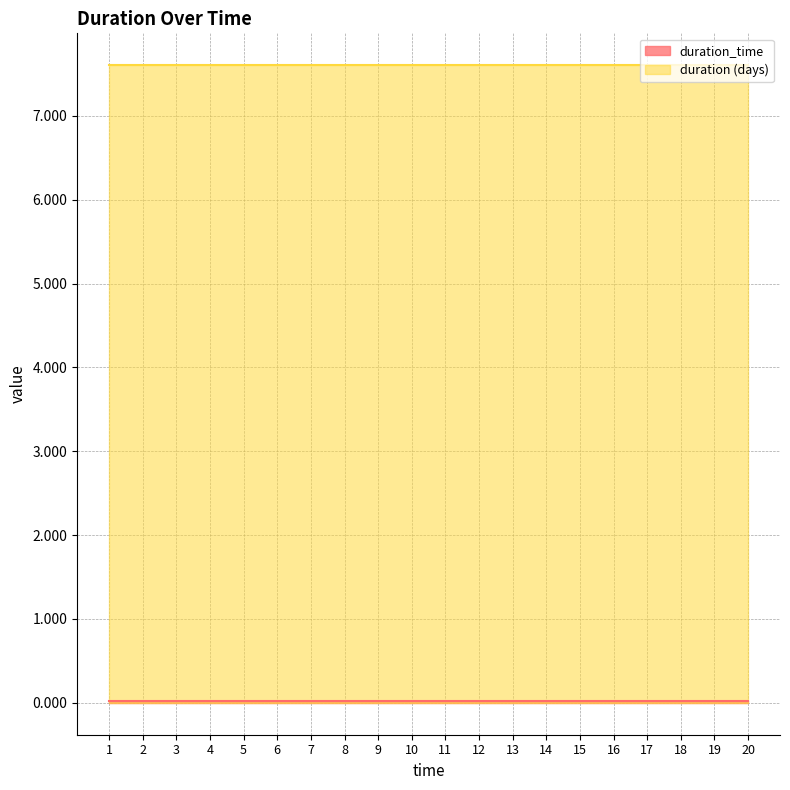

Reading left to right, list all the values displayed in this chart.

duration_time: 1=0.0	2=0.0	3=0.0	4=0.0	5=0.0	6=0.0	7=0.0	8=0.0	9=0.0	10=0.0	11=0.0	12=0.0	13=0.0	14=0.0	15=0.0	16=0.0	17=0.0	18=0.0	19=0.0	20=0.0
duration (days): 1=7.6	2=7.6	3=7.6	4=7.6	5=7.6	6=7.6	7=7.6	8=7.6	9=7.6	10=7.6	11=7.6	12=7.6	13=7.6	14=7.6	15=7.6	16=7.6	17=7.6	18=7.6	19=7.6	20=7.6